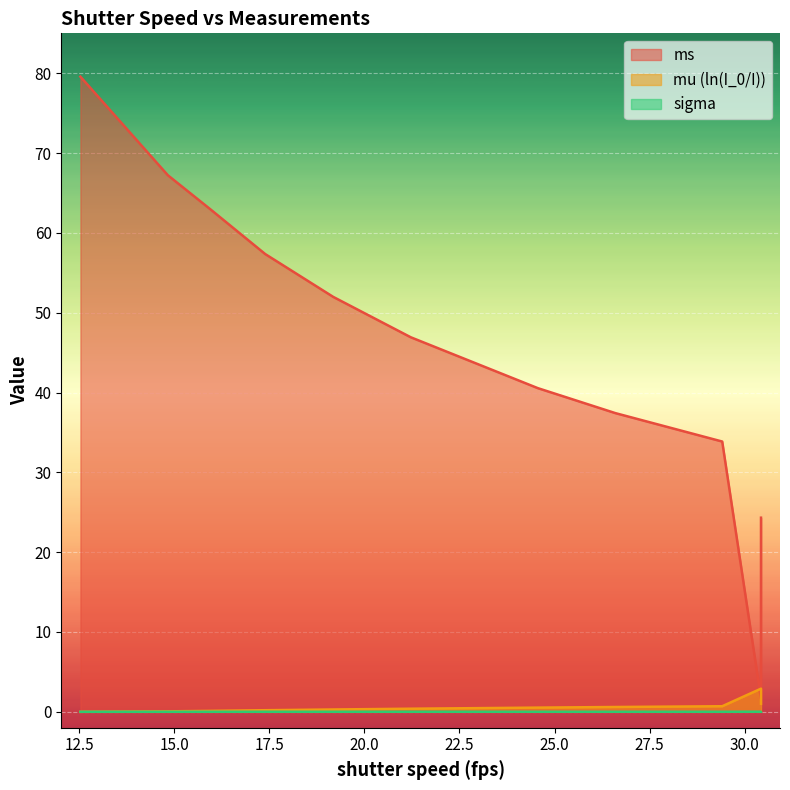

List the labels in order of ms value, smallest first.

30.43, 30.43, 30.43, 30.43, 30.43, 30.43, 29.41, 26.6, 24.56, 21.22, 19.18, 17.39, 15.96, 14.83, 12.53